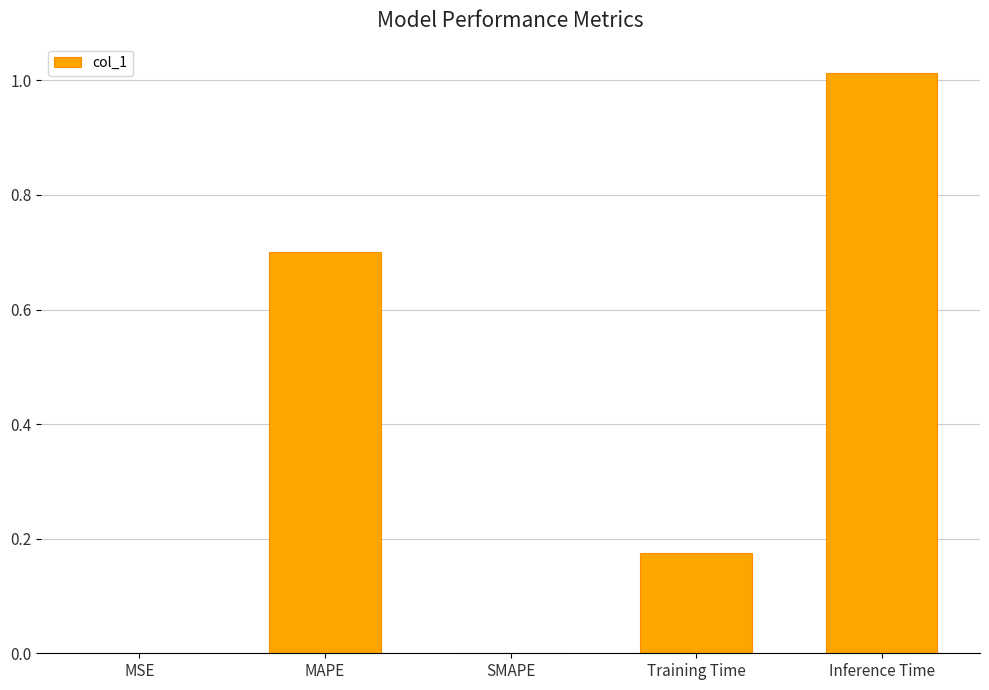

What is the sum of all values?

1.9